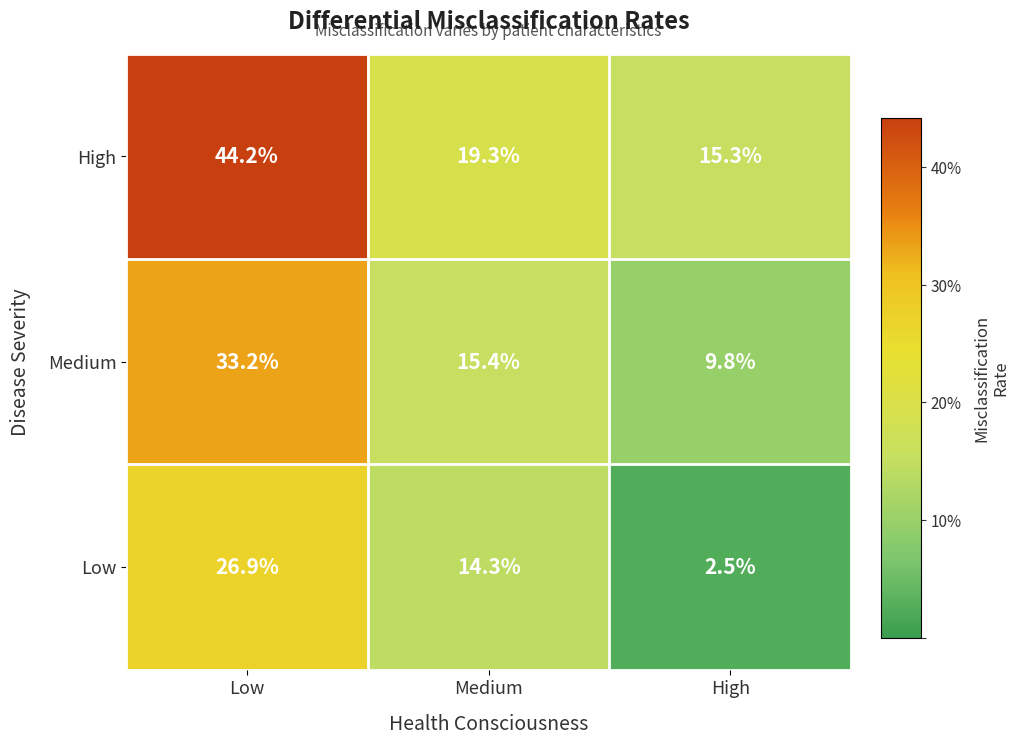

Rank the series at Medium from lowest to highest value.

Low, Medium, High